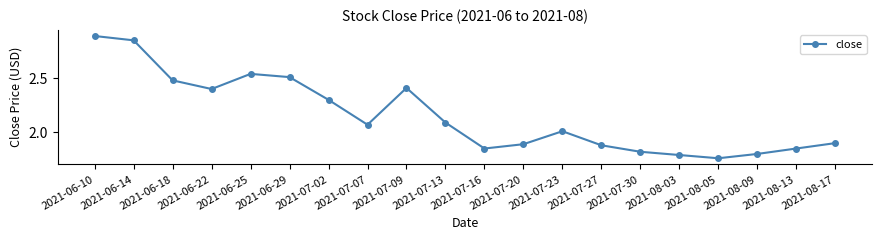

Approximately how many times larger is the value at 2021-06-10 compared to 2021-07-27?

1.5